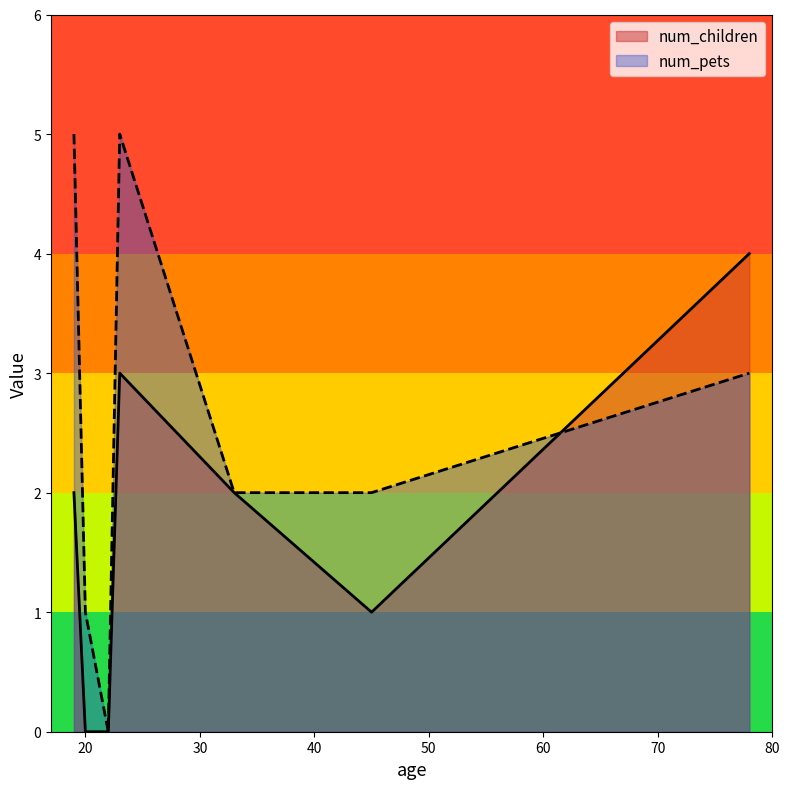

The num_pets series shows 2 at 20. True or false?

False